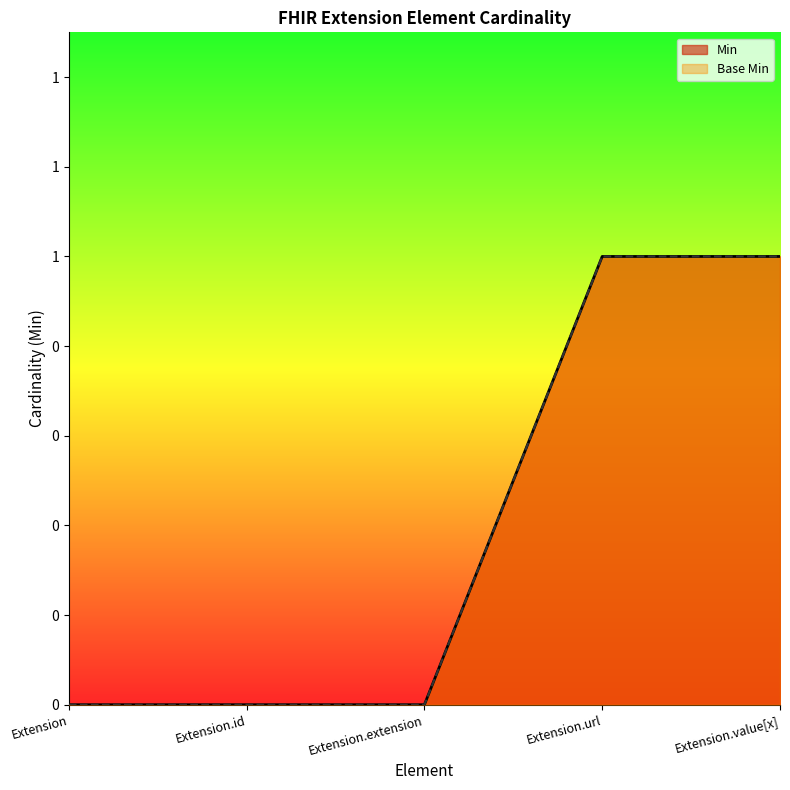

What are all the series names shown in the legend?

Min, Base Min